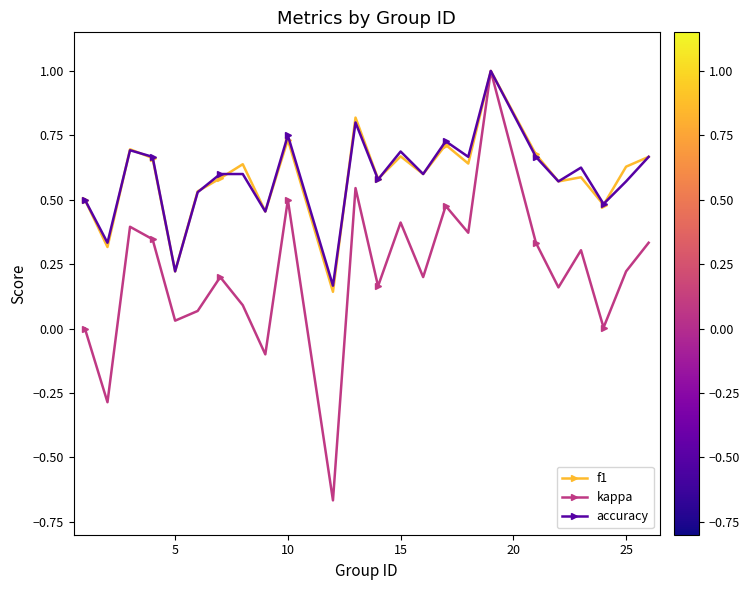

True or false: f1 has more than 2 interior local peaks.

True